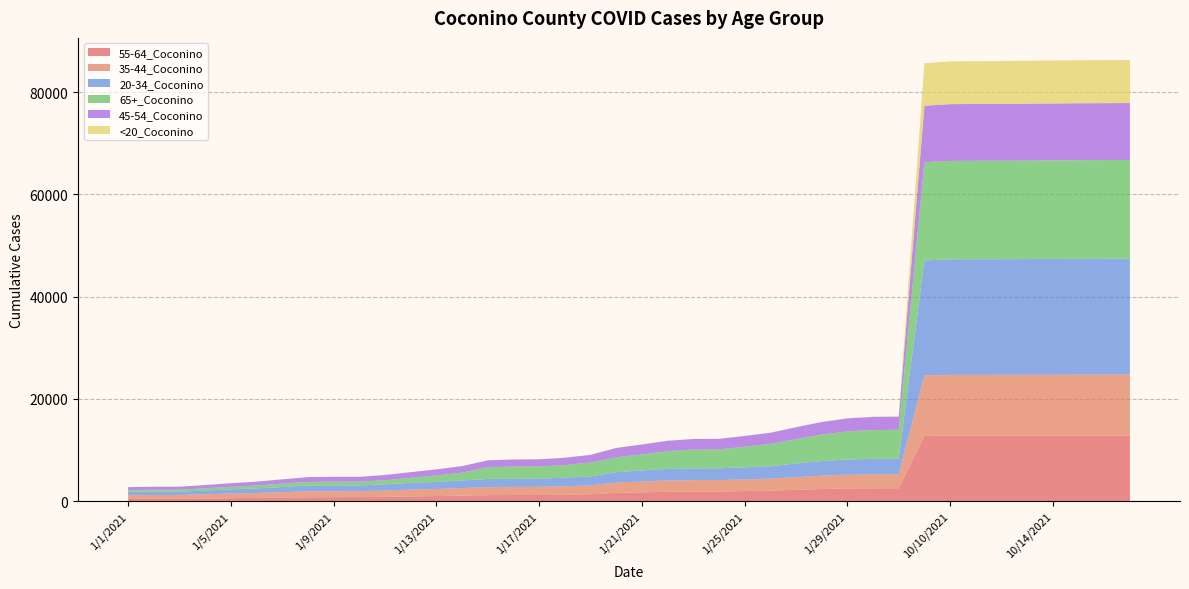

Reading left to right, what are all the values shown in this chart?

55-64_Coconino: 444	459	460	529	593	646	713	778	795	798	850	933	1008	1095	1186	1210	1214	1268	1347	1637	1735	1847	1883	1884	1984	2062	2222	2382	2491	2530	2534	12792	12823	12825	12825	12829	12840	12843	12848	12848
35-44_Coconino: 739	755	756	832	906	957	1044	1150	1157	1158	1241	1325	1388	1475	1569	1585	1593	1666	1731	2006	2120	2198	2232	2235	2286	2341	2485	2609	2693	2736	2738	11827	11878	11883	11887	11891	11893	11900	11900	11903
20-34_Coconino: 634	660	660	729	814	894	1010	1130	1144	1144	1215	1322	1384	1484	1598	1609	1615	1683	1772	2020	2168	2262	2306	2312	2361	2422	2675	2868	2965	3026	3036	22465	22600	22609	22615	22631	22645	22660	22675	22694
65+_Coconino: 359	369	371	433	503	570	670	711	719	721	789	990	1252	1524	2273	2376	2383	2447	2705	2922	3137	3478	3681	3700	4010	4375	4758	5162	5504	5622	5648	19206	19253	19259	19260	19273	19280	19287	19288	19289
45-54_Coconino: 577	585	585	645	698	752	839	940	950	952	1031	1105	1188	1281	1362	1377	1385	1440	1505	1829	1930	2027	2061	2061	2124	2180	2329	2464	2543	2572	2573	11046	11102	11108	11110	11120	11121	11131	11133	11136
<20_Coconino: 3	3	3	4	8	9	9	13	13	13	14	15	16	16	17	17	17	18	19	24	25	26	29	29	30	32	34	40	44	51	51	8305	8376	8380	8389	8397	8405	8412	8417	8425